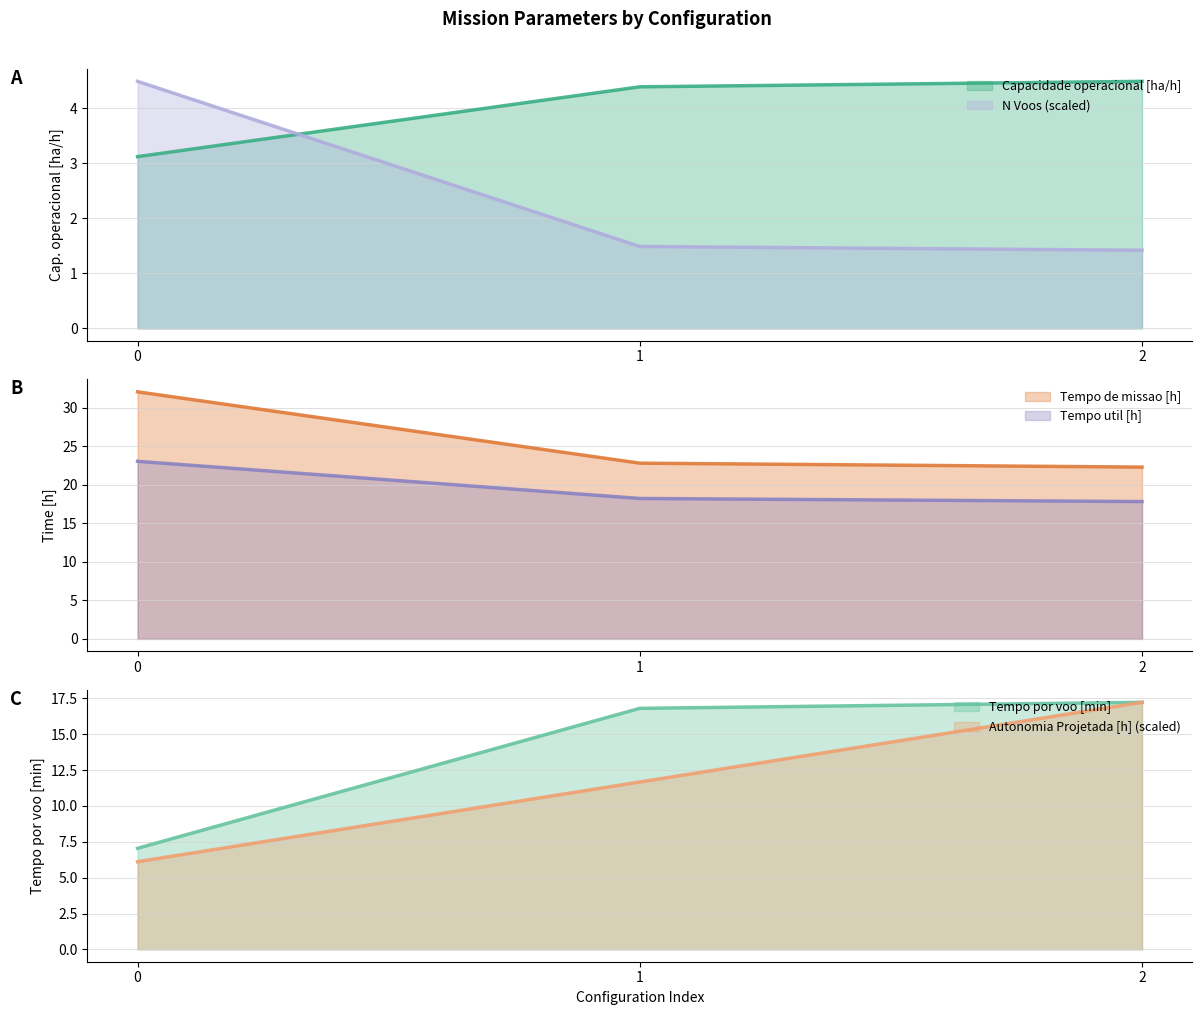

Does the chart have visible grid lines?

Yes